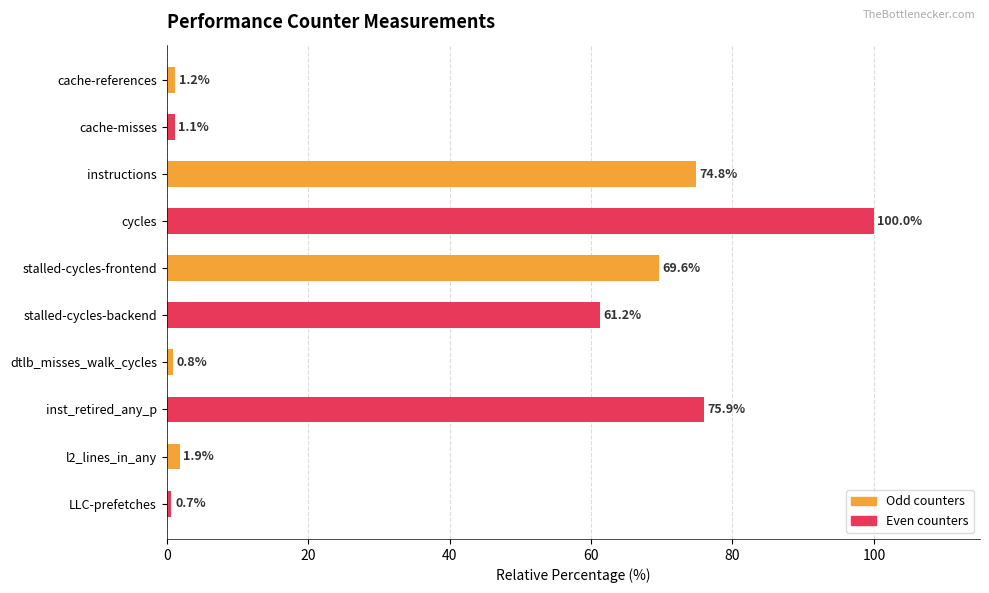

Reading top to bottom, what are all the values shown in this chart?

1.2	1.1	74.8	100.0	69.6	61.2	0.8	75.9	1.9	0.7